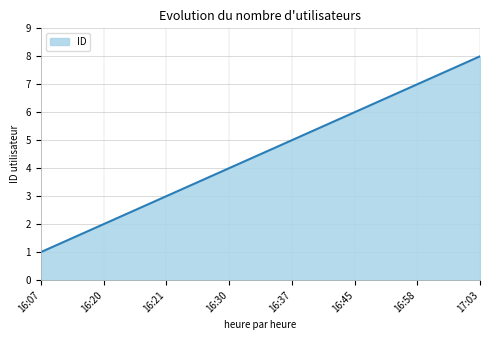

What is the difference between the second highest and minimum values?

6